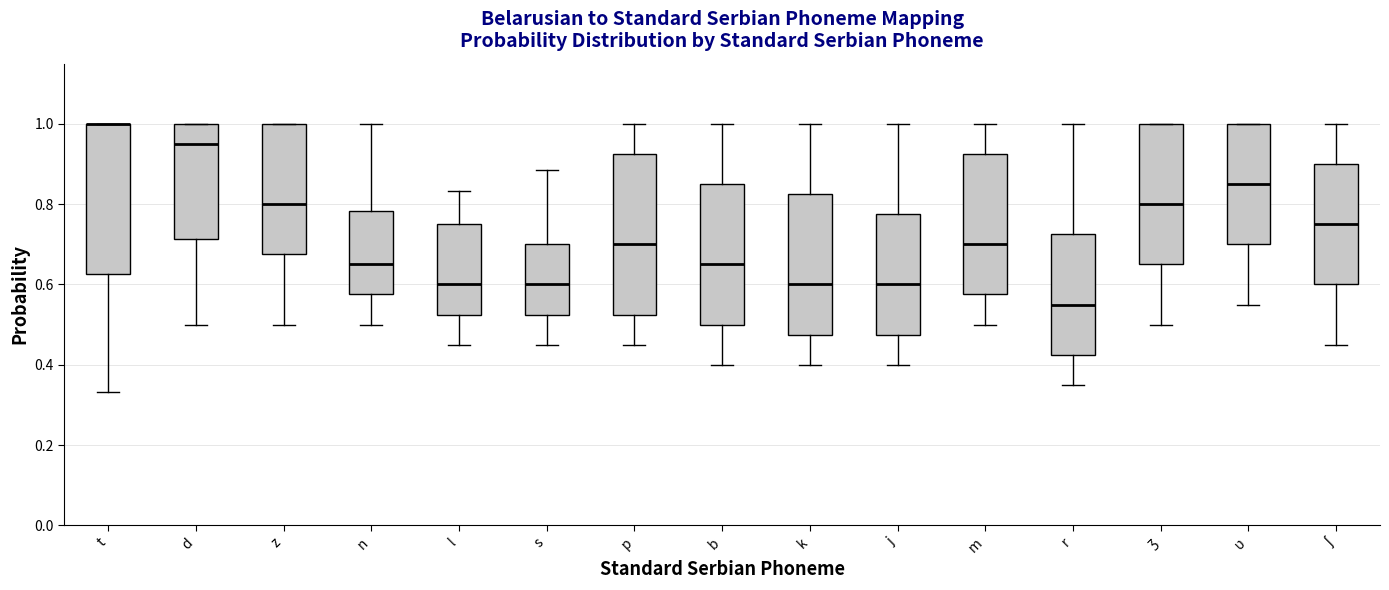

Reading left to right, transcribe this box plot: for each box, give where its median line is, the range the box spans, and where its two whiskers end, as read against the y-axis. The values are not printed on the chart, so give them approximately, as read against the axis.

t: median 1.00 (drawn on the box's upper edge), box 0.62 to 1.00, whiskers 0.34 to 1.00
d: median 0.96, box 0.72 to 1.00, whiskers 0.50 to 1.00
z: median 0.80, box 0.68 to 1.00, whiskers 0.50 to 1.00
n: median 0.66, box 0.58 to 0.78, whiskers 0.50 to 1.00
l: median 0.60, box 0.52 to 0.76, whiskers 0.46 to 0.84
s: median 0.60, box 0.52 to 0.70, whiskers 0.46 to 0.88
p: median 0.70, box 0.52 to 0.92, whiskers 0.46 to 1.00
b: median 0.66, box 0.50 to 0.86, whiskers 0.40 to 1.00
k: median 0.60, box 0.48 to 0.82, whiskers 0.40 to 1.00
j: median 0.60, box 0.48 to 0.78, whiskers 0.40 to 1.00
m: median 0.70, box 0.58 to 0.92, whiskers 0.50 to 1.00
r: median 0.56, box 0.42 to 0.72, whiskers 0.36 to 1.00
ʒ: median 0.80, box 0.66 to 1.00, whiskers 0.50 to 1.00
ʋ: median 0.86, box 0.70 to 1.00, whiskers 0.56 to 1.00
ʃ: median 0.76, box 0.60 to 0.90, whiskers 0.46 to 1.00